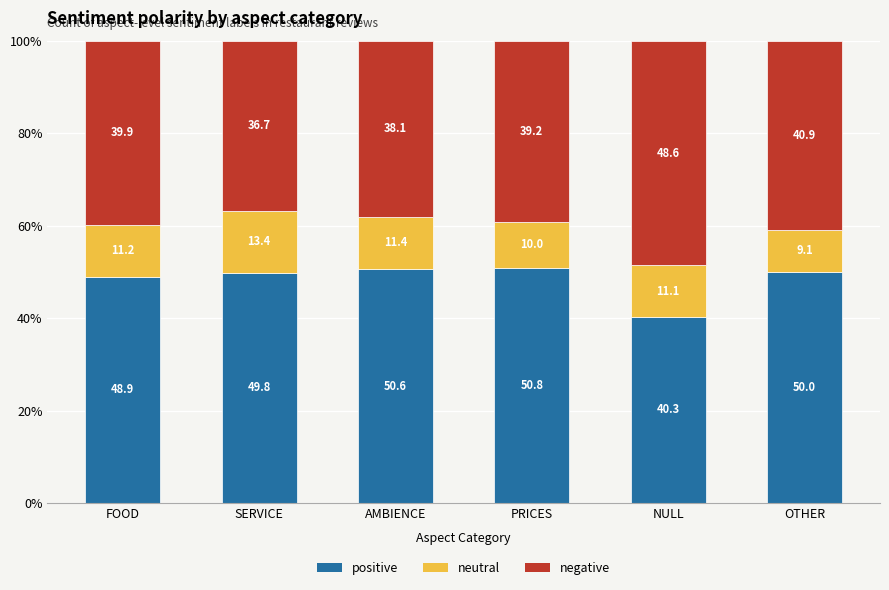

Is it true that positive equals 50.0 at OTHER?

True